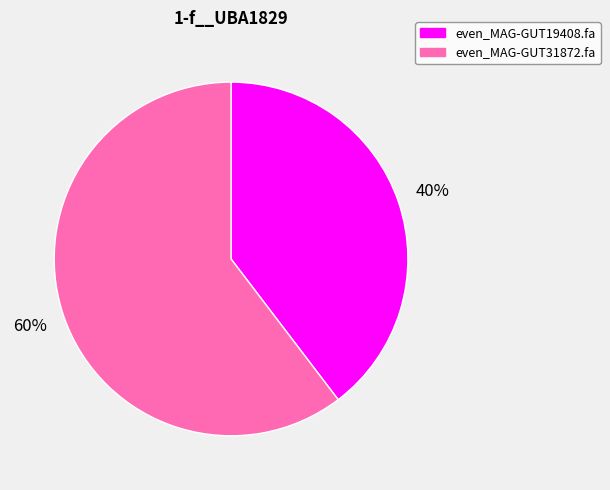

True or false: even_MAG-GUT19408.fa accounts for 40% of the total.

True